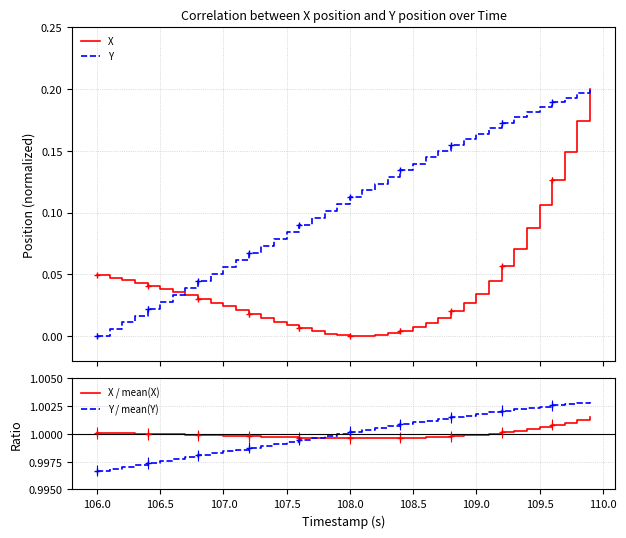

The value of Y / mean(Y) at 27 is 0.4. True or false?

False